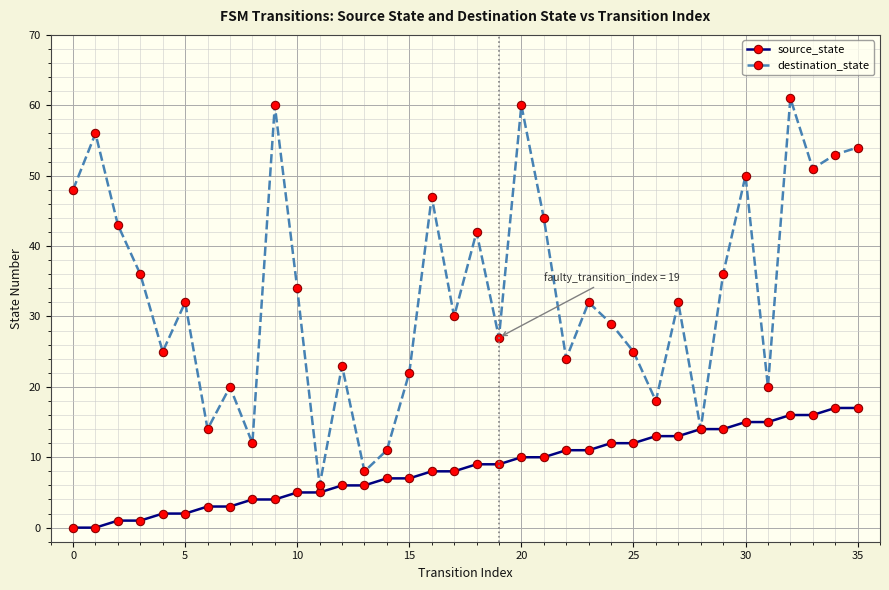

Which series has the widest spread of values?

destination_state